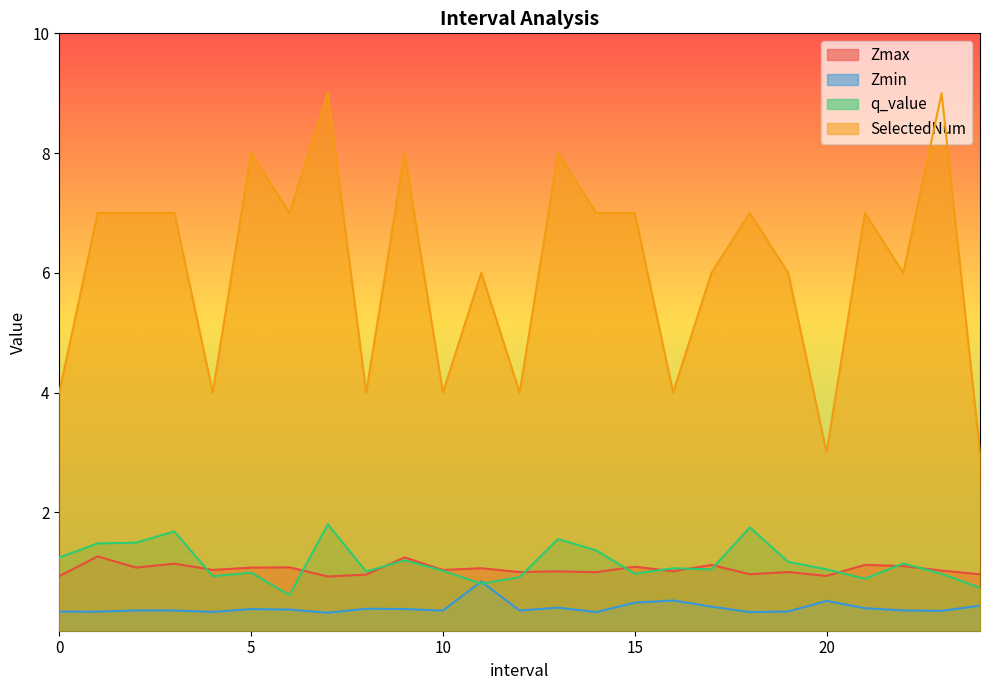

The value of Zmax at 9.0 is 1.2. True or false?

True